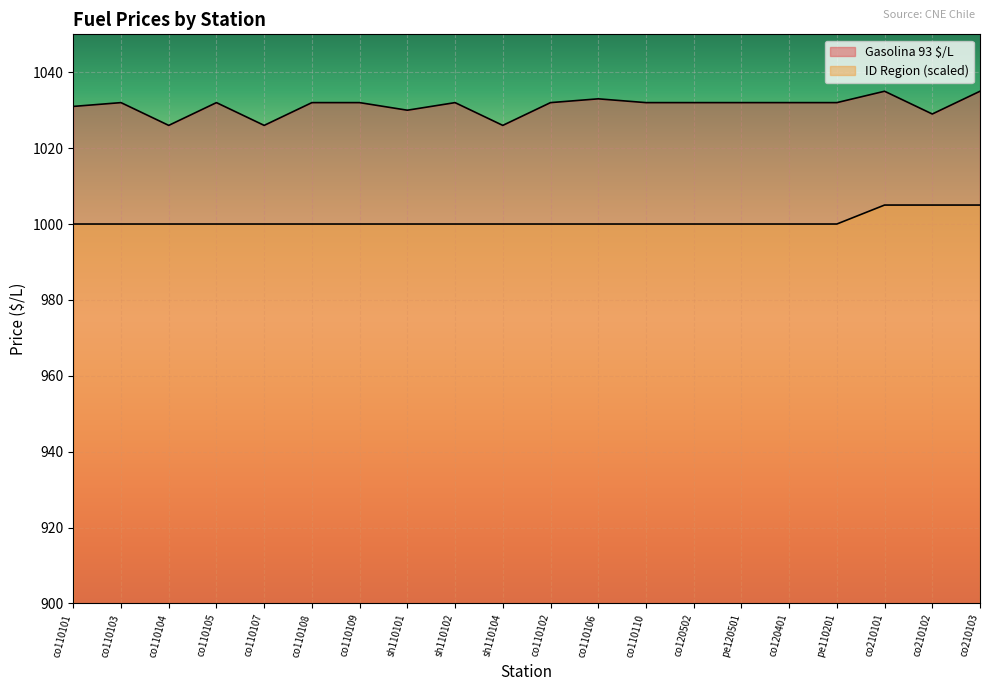

What is the difference between the second highest and minimum values in the ID Region series?

5